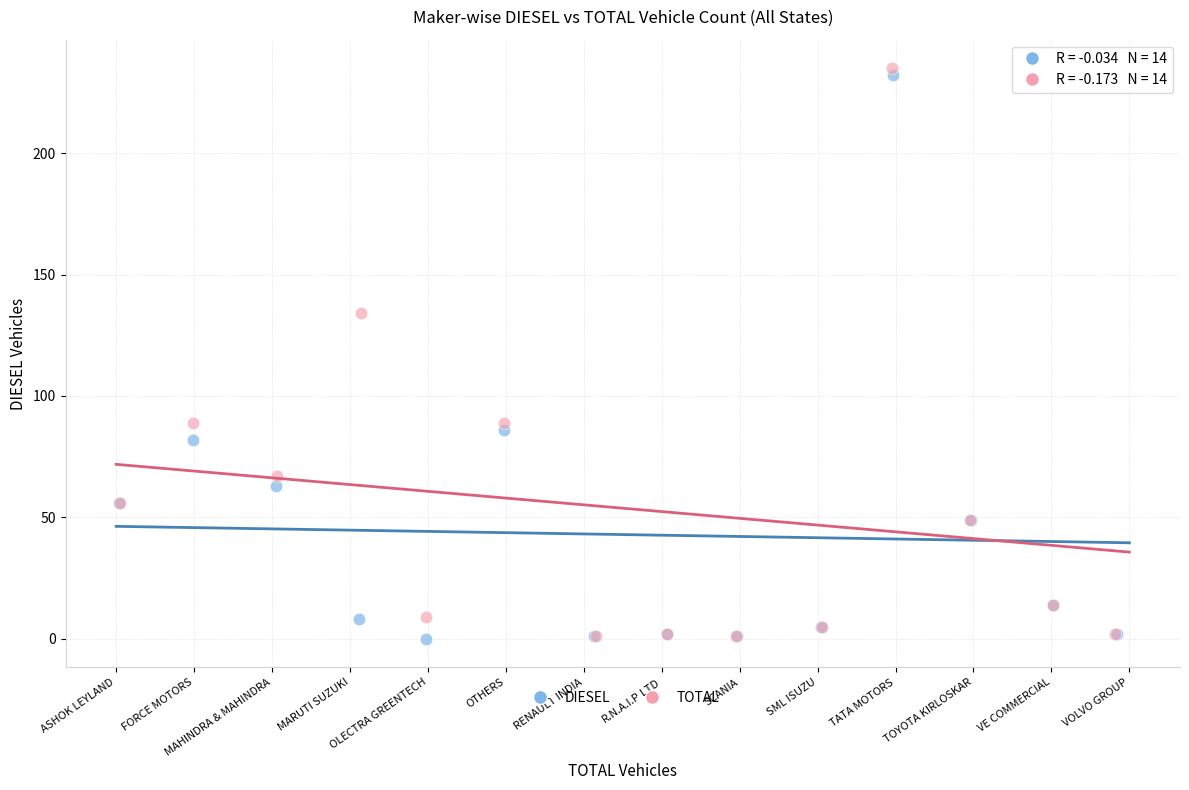

Which series has the largest Y range (max minus min)?

TOTAL